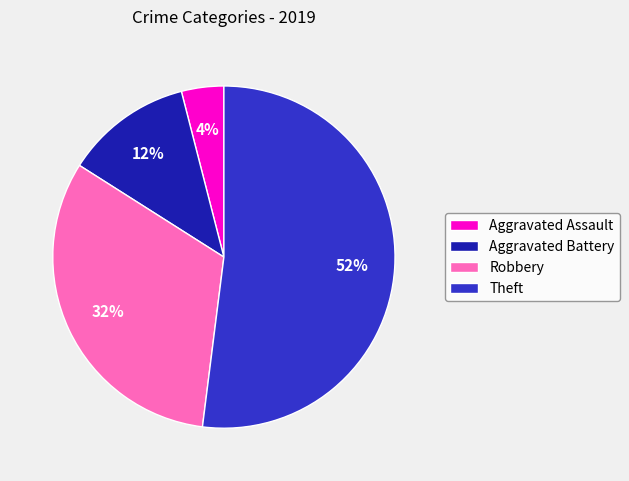

Is there any slice that represents more than half of the pie?

Yes